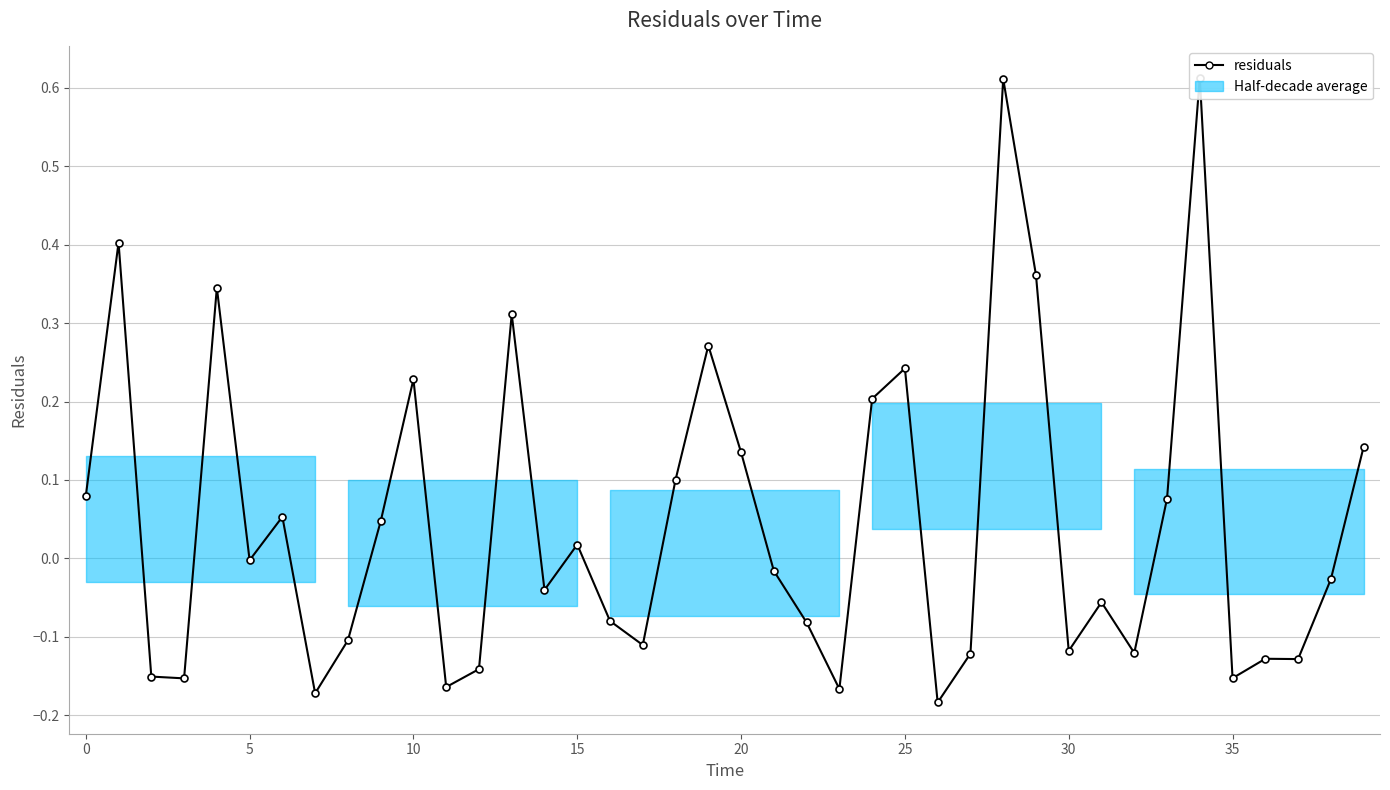

Reading right to left, list all the values displayed in this chart.

0.1	-0.0	-0.1	-0.1	-0.2	0.6	0.1	-0.1	-0.1	-0.1	0.4	0.6	-0.1	-0.2	0.2	0.2	-0.2	-0.1	-0.0	0.1	0.3	0.1	-0.1	-0.1	0.0	-0.0	0.3	-0.1	-0.2	0.2	0.0	-0.1	-0.2	0.1	-0.0	0.3	-0.2	-0.2	0.4	0.1